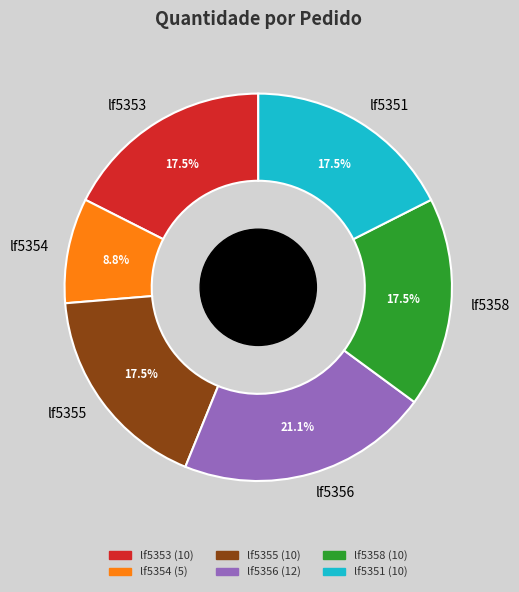

Count the number of slices in the pie.

6